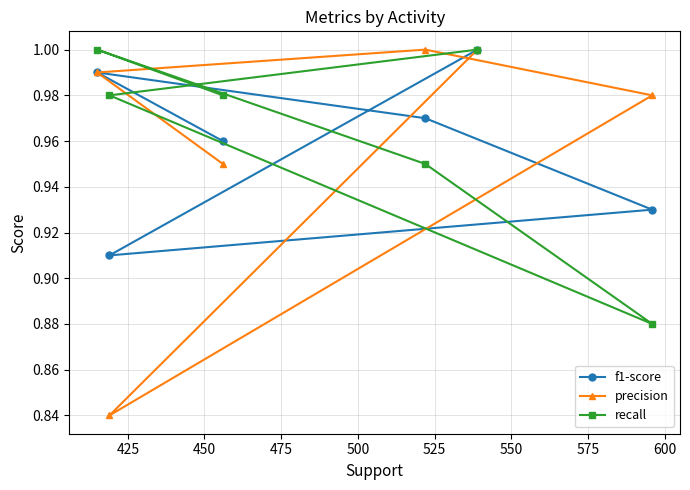

Which series has the largest range (max minus min)?

precision